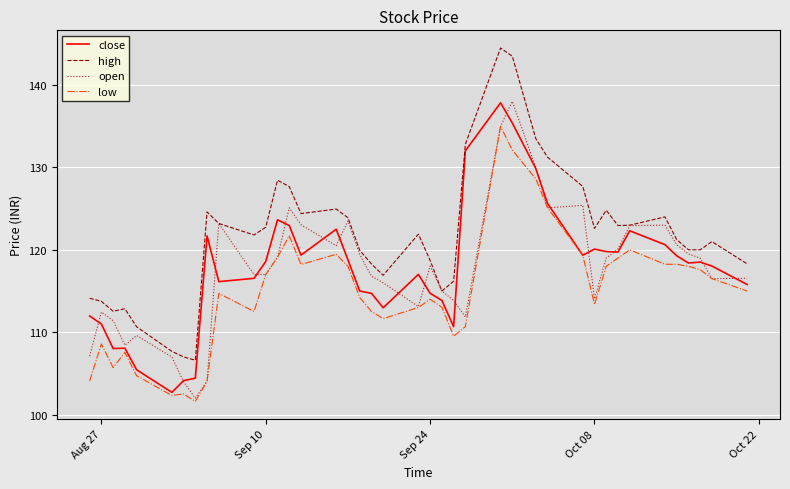

True or false: high and low intersect in this chart.

False